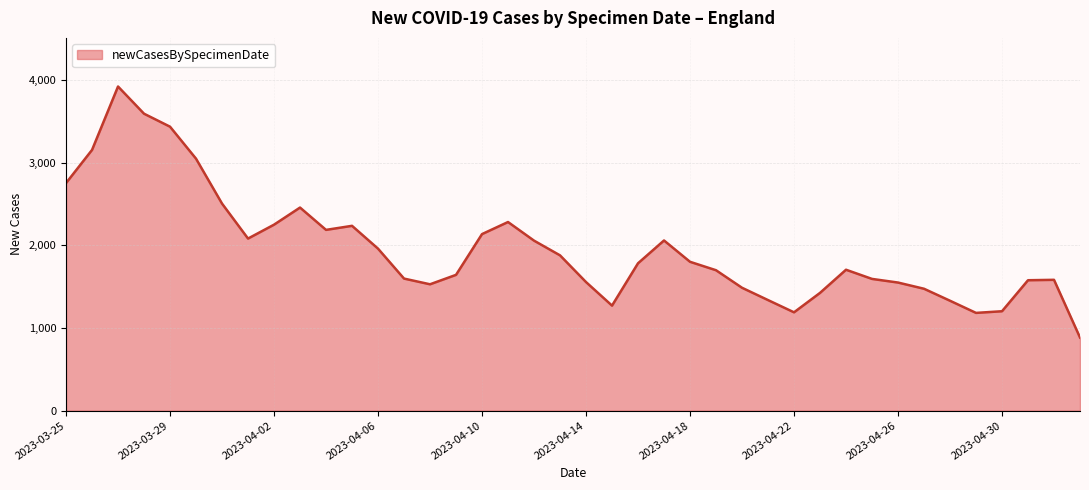

What is the maximum value shown in the chart?

3920